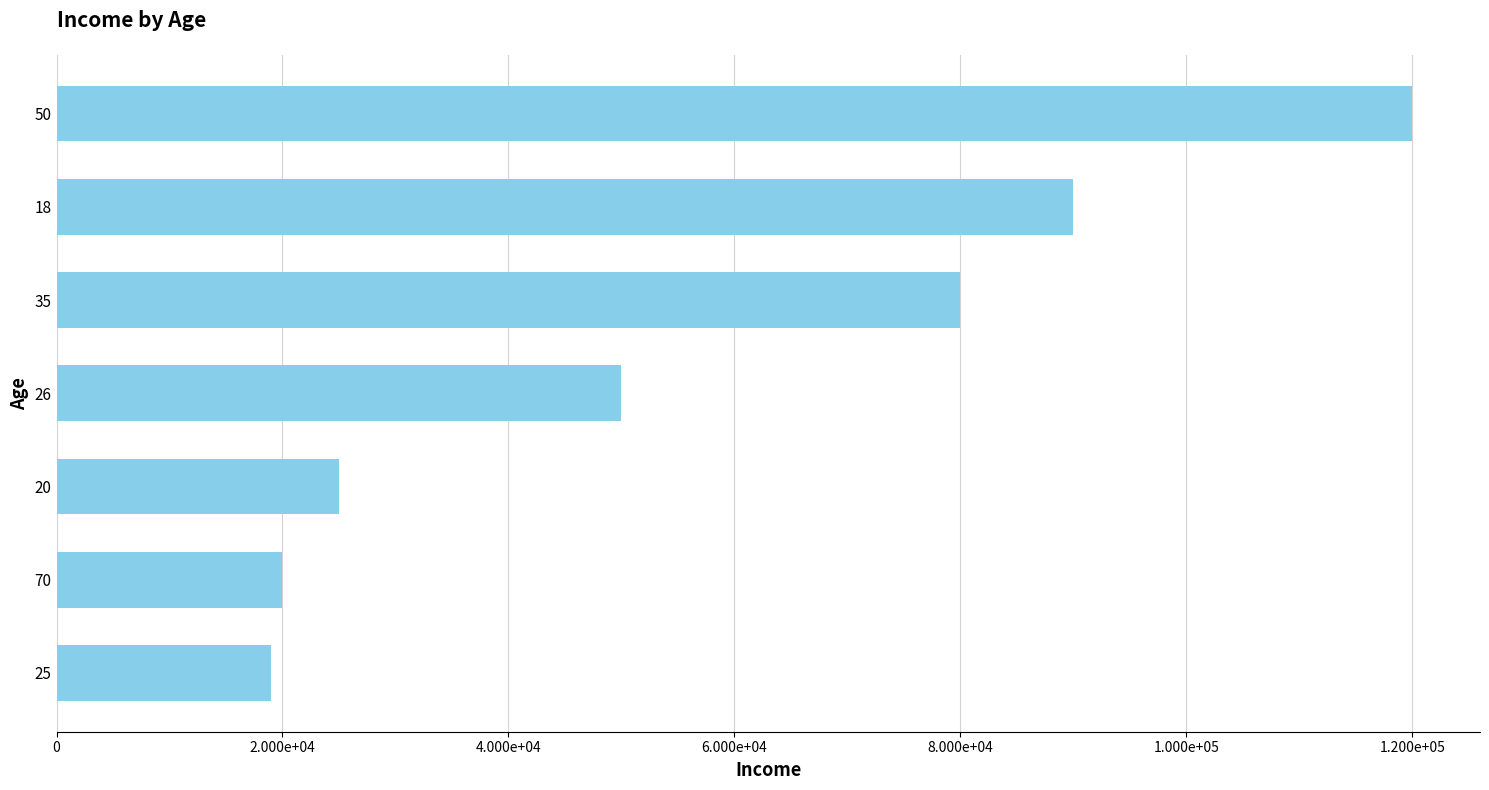

Are the bars horizontal?

Yes